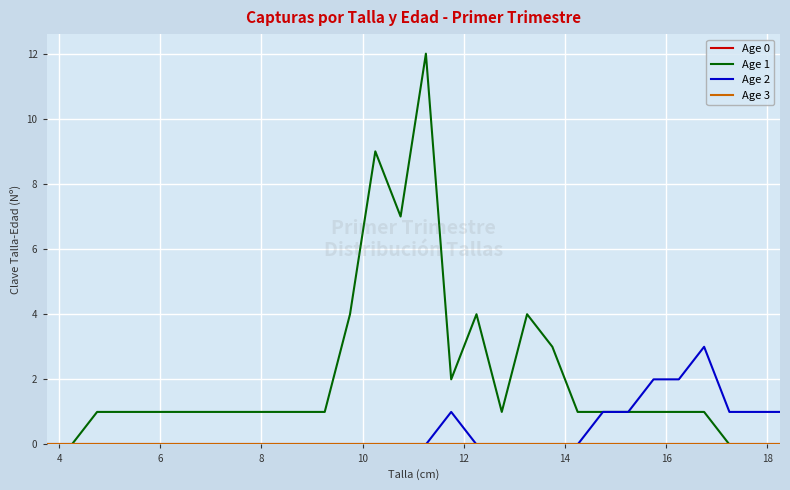

Does the chart have visible grid lines?

Yes